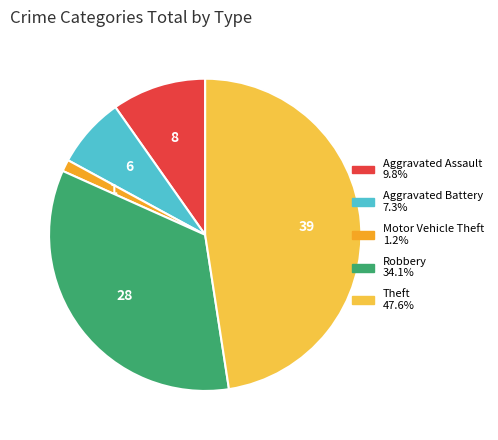

How many segments does this pie chart have?

5